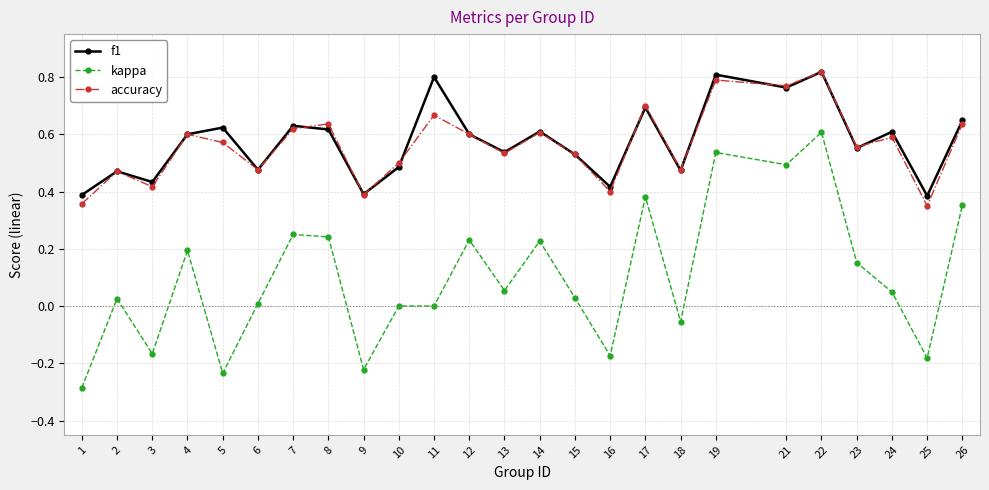

What are all the series names shown in the legend?

f1, kappa, accuracy